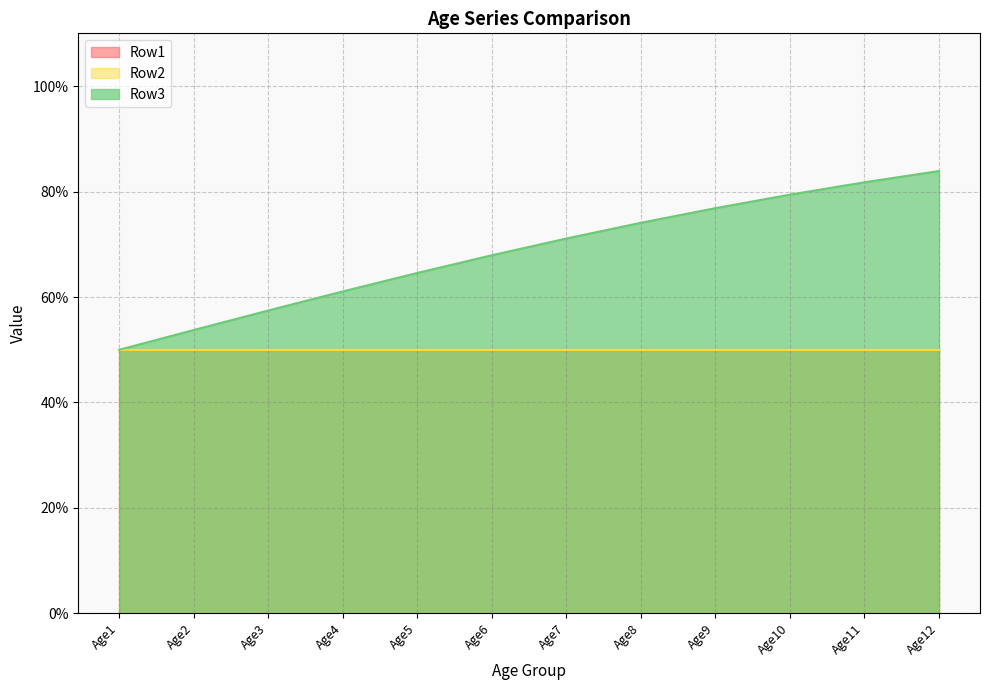

List the labels in order of Row1 value, smallest first.

Age1, Age2, Age3, Age4, Age5, Age6, Age7, Age8, Age9, Age10, Age11, Age12